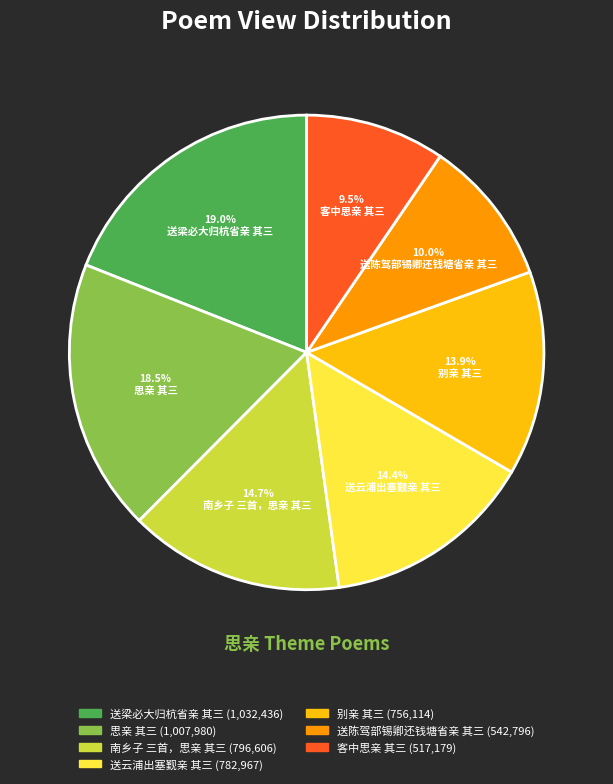

What percentage is the 送云浦出塞觐亲 其三 slice, to the nearest percent?

14%